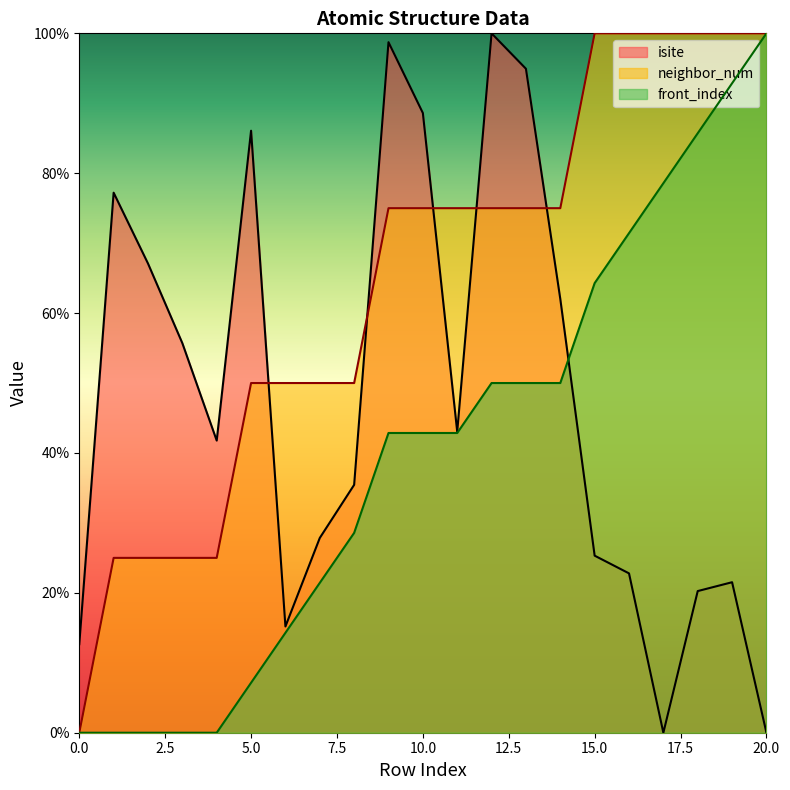

At which category is the sum across all series the highest?

12